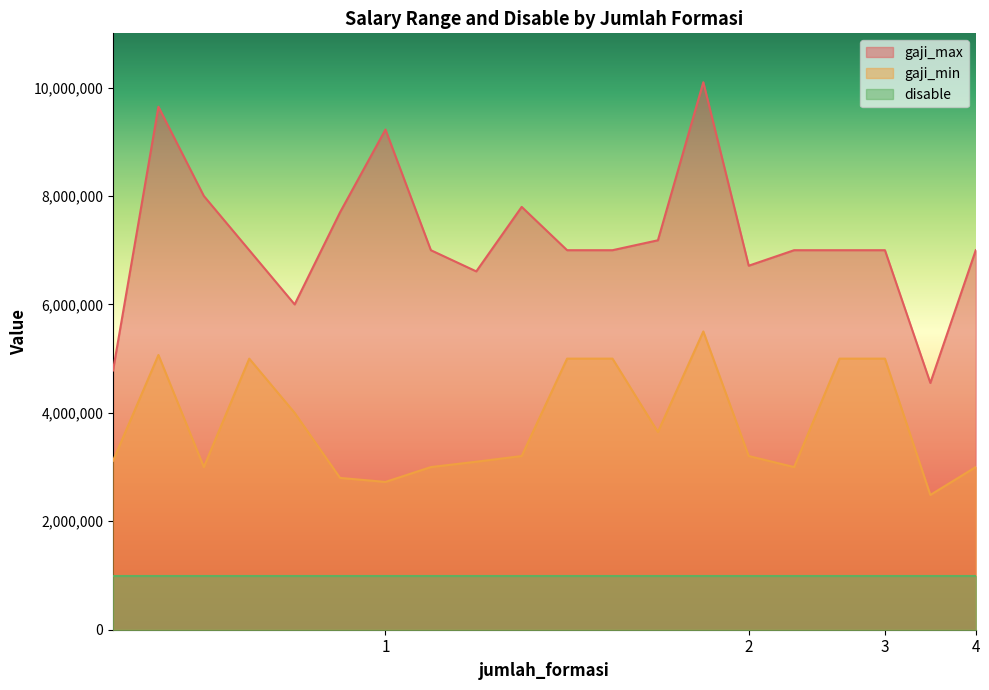

What is the sum of all gaji_min values?

75849562